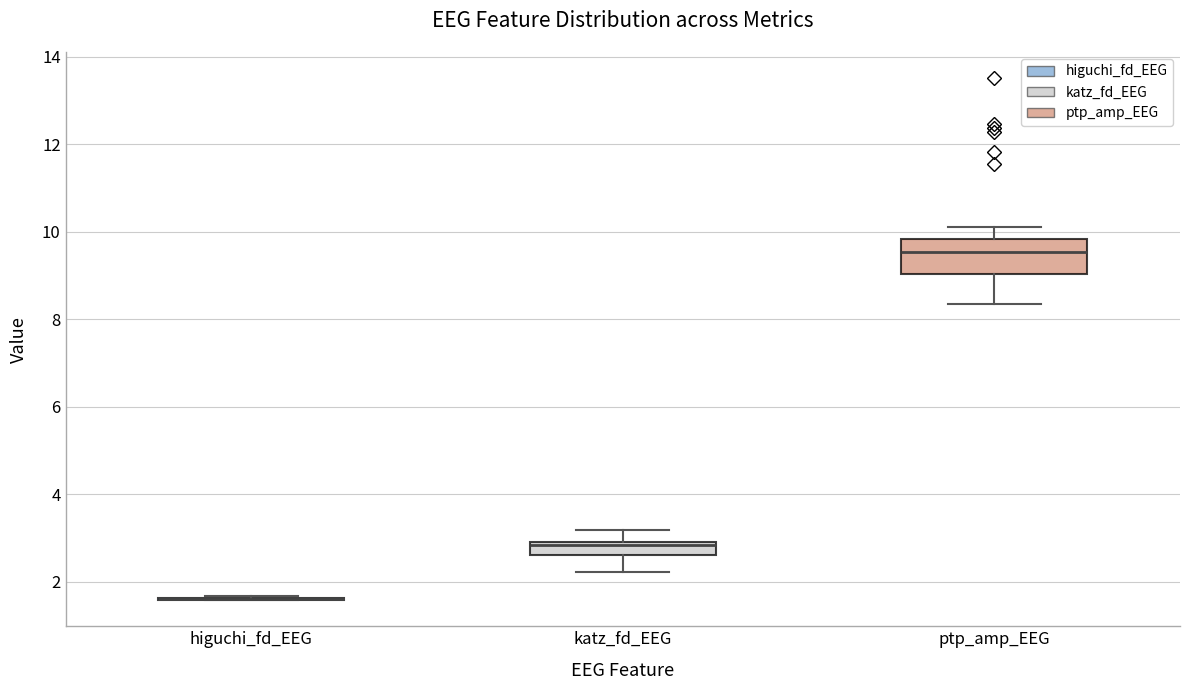

Which box is the tallest, from its lower edge to its upper edge?

ptp_amp_EEG